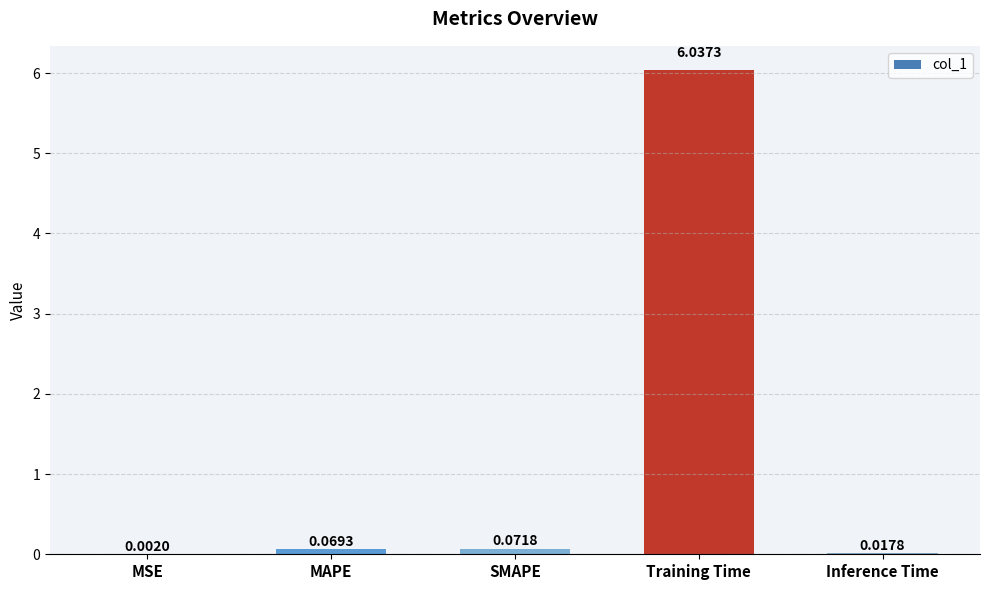

The chart shows a value of 3.2 at Training Time. True or false?

False